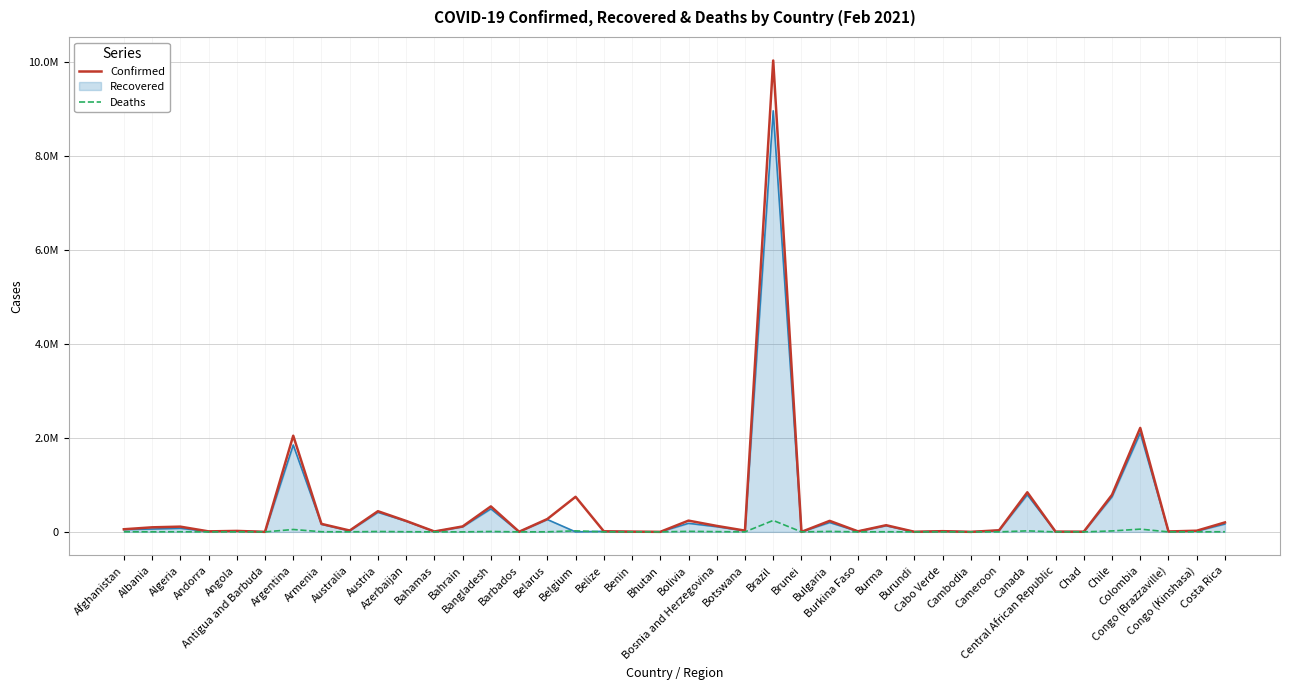

What are all the series names shown in the legend?

Confirmed, Recovered, Deaths